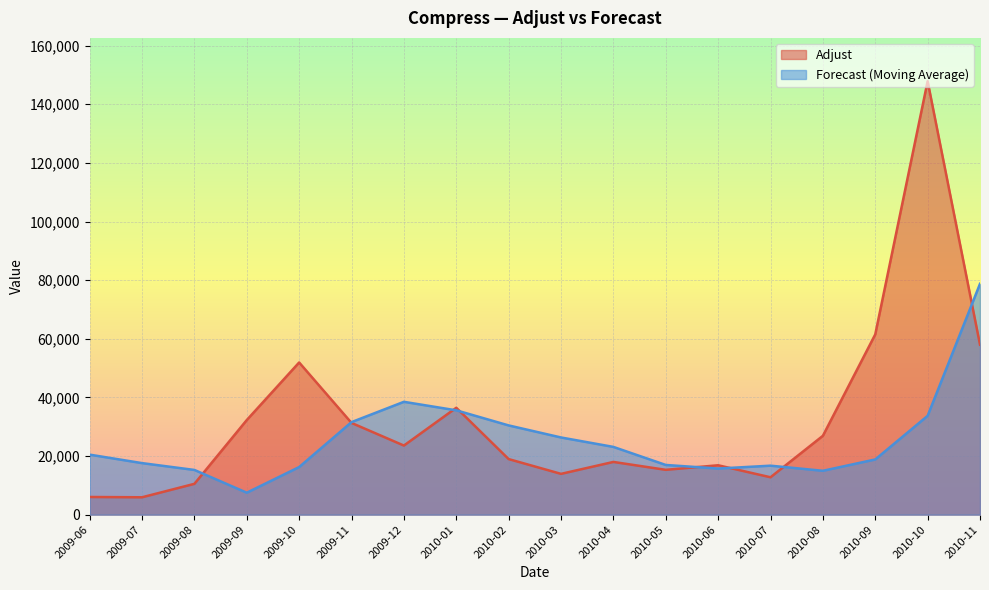

What are all the series names shown in the legend?

Adjust, Forecast (Moving Average)